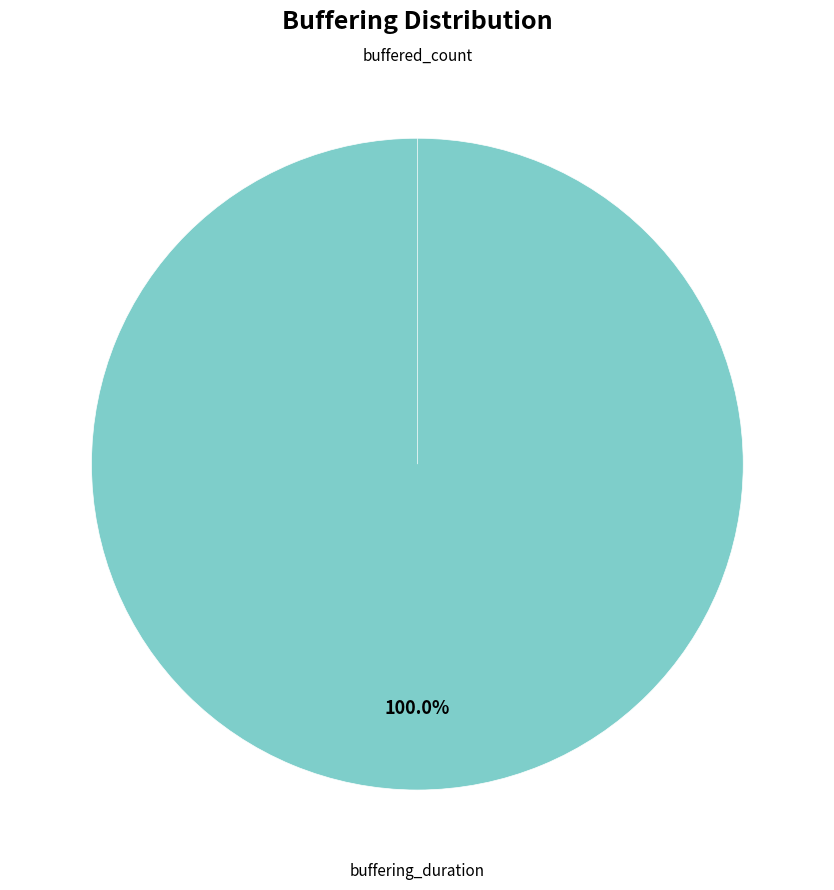

What is the change in value from buffering_duration to buffered_count?

-1114794209